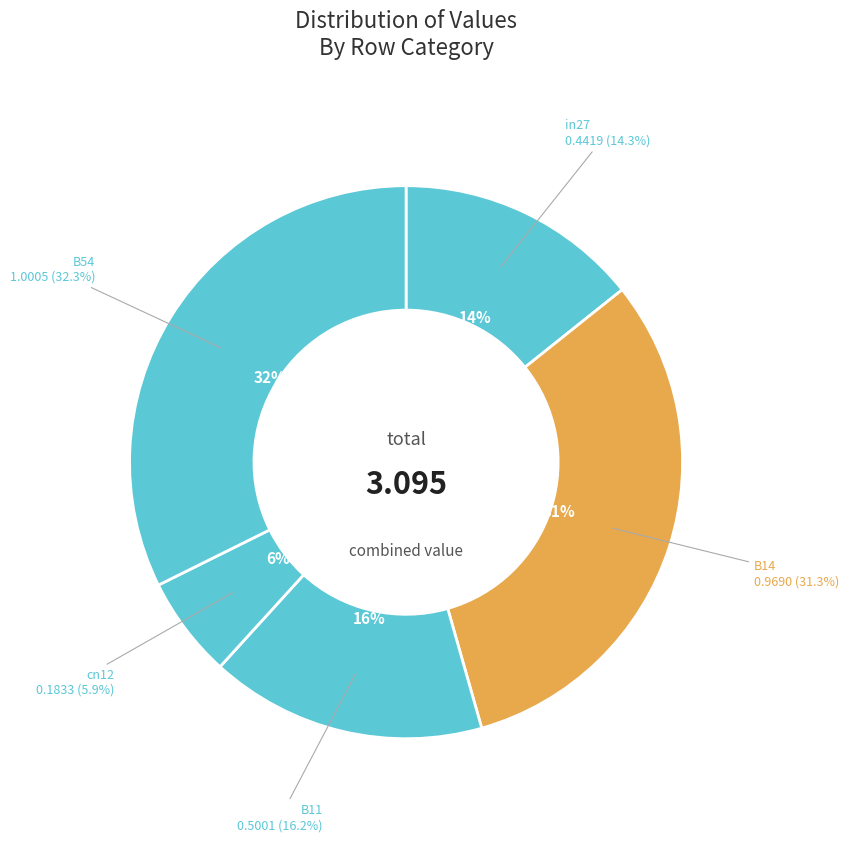

Which slice is the smallest?

cn12